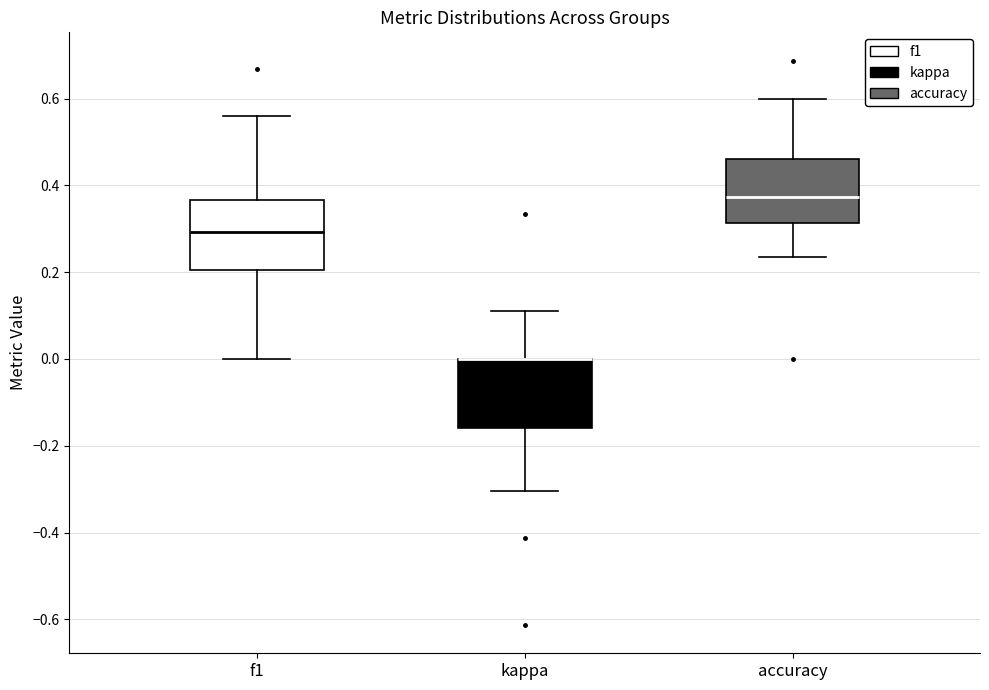

Reading left to right, transcribe this box plot: for each box, give where its median line is, the range the box spans, and where its two whiskers end, as read against the y-axis. The values are not printed on the chart, so give them approximately, as read against the axis.

f1: median 0.30, box 0.20 to 0.36, whiskers 0.00 to 0.56
kappa: median 0.00 (drawn on the box's upper edge), box -0.16 to 0.00, whiskers -0.30 to 0.12
accuracy: median 0.38, box 0.32 to 0.46, whiskers 0.24 to 0.60